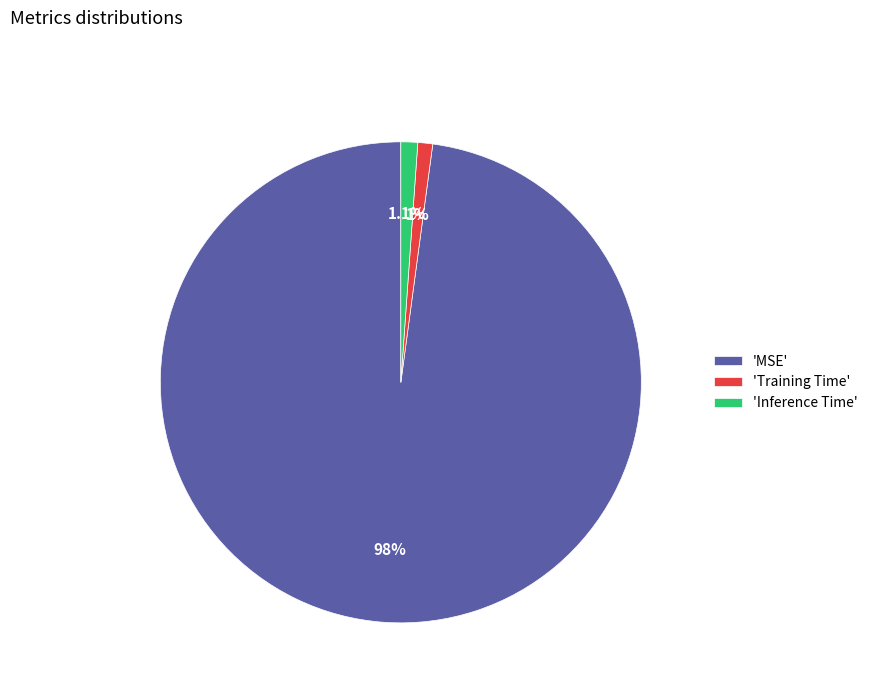

What is the largest slice in the pie chart?

'MSE'